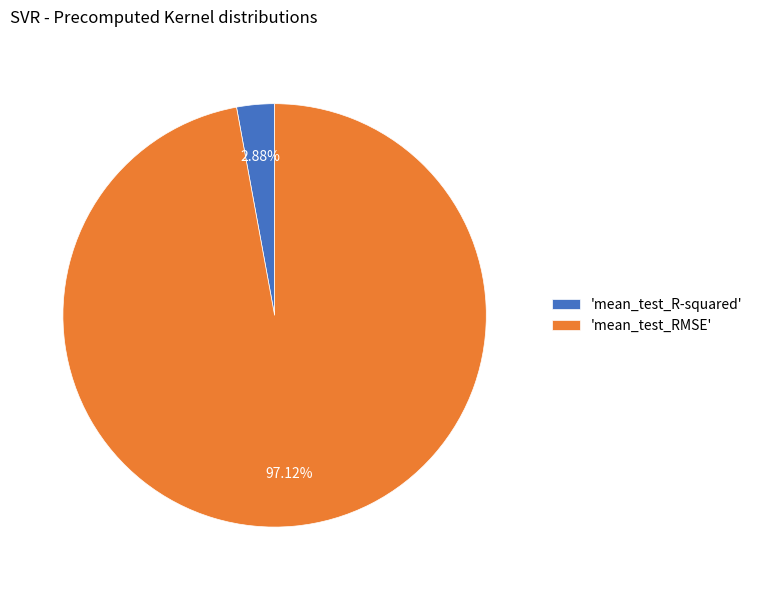

Rank the categories by value from highest to lowest.

'mean_test_RMSE', 'mean_test_R-squared'